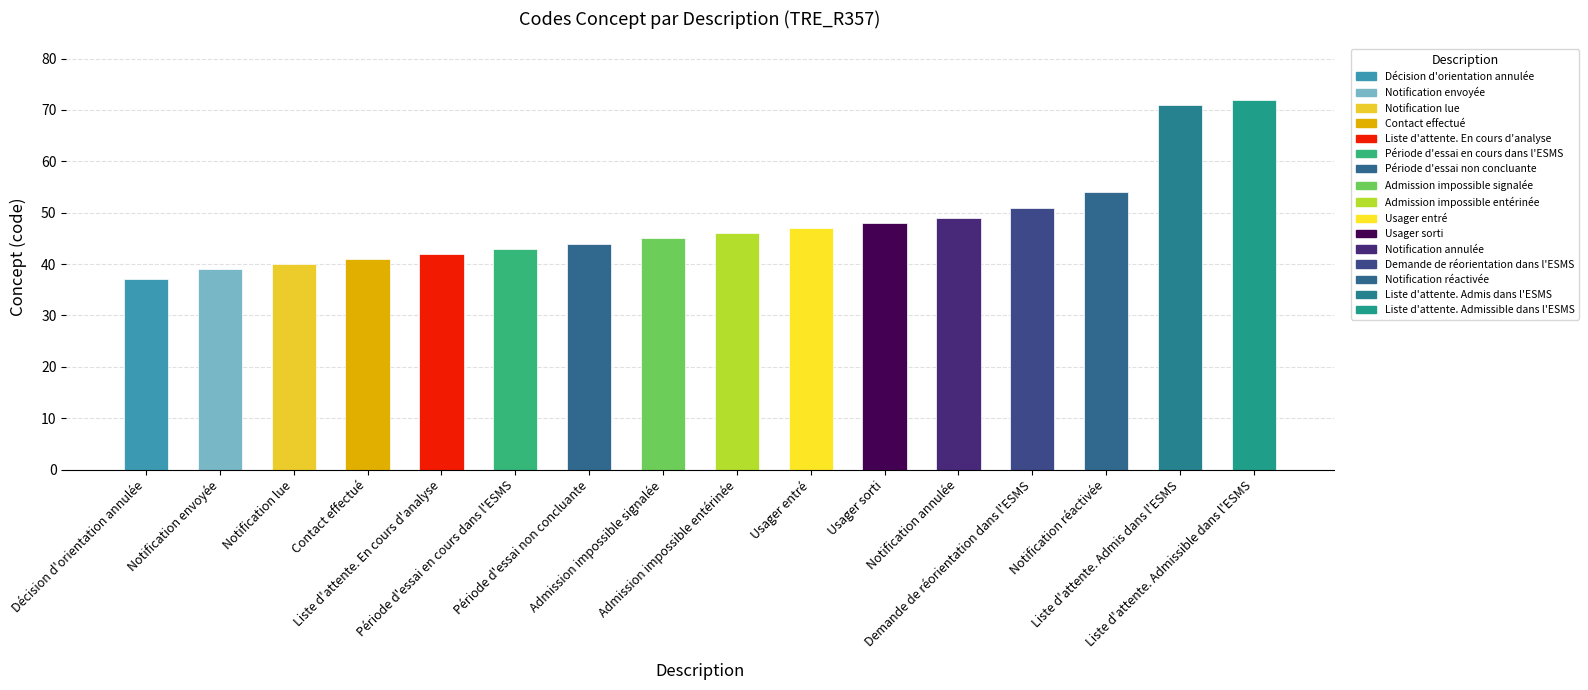

List the labels in order of value, smallest first.

Décision d'orientation annulée, Notification envoyée, Notification lue, Contact effectué, Liste d'attente. En cours d'analyse, Période d'essai en cours dans l'ESMS, Période d'essai non concluante, Admission impossible signalée, Admission impossible entérinée, Usager entré, Usager sorti, Notification annulée, Demande de réorientation dans l'ESMS, Notification réactivée, Liste d'attente. Admis dans l'ESMS, Liste d'attente. Admissible dans l'ESMS